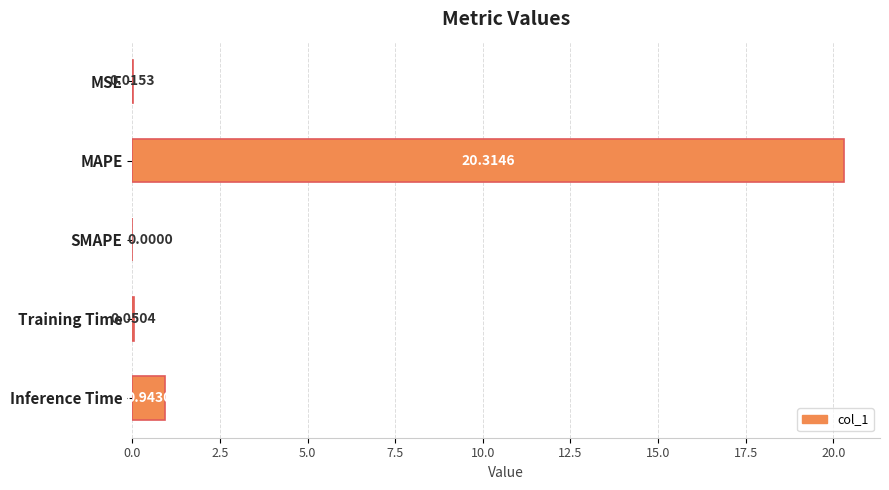

At which category does the chart reach its peak across all series?

MAPE